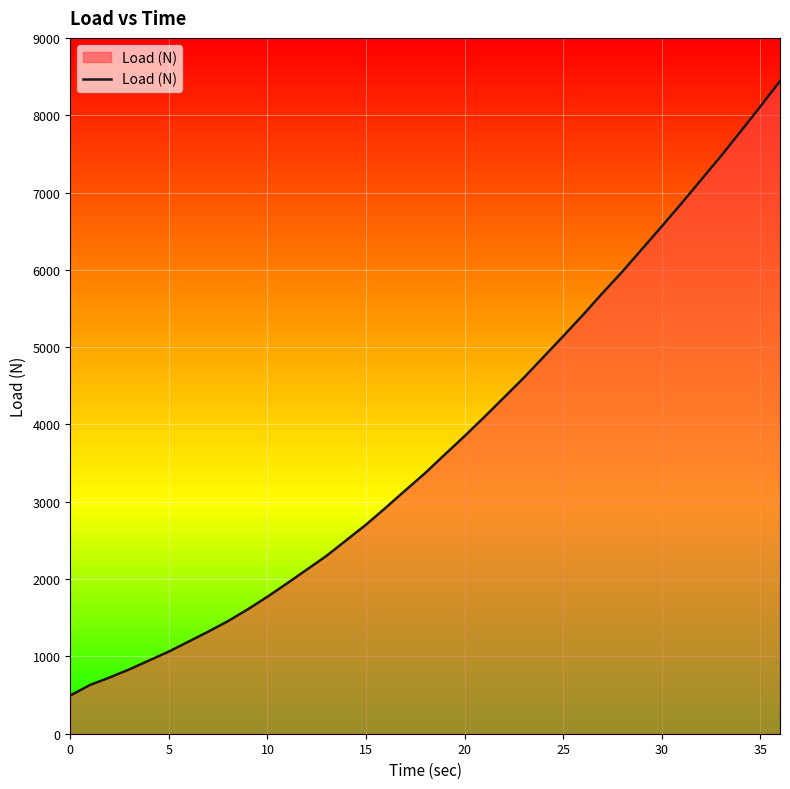

What is the difference between the maximum and minimum values?

7947.0